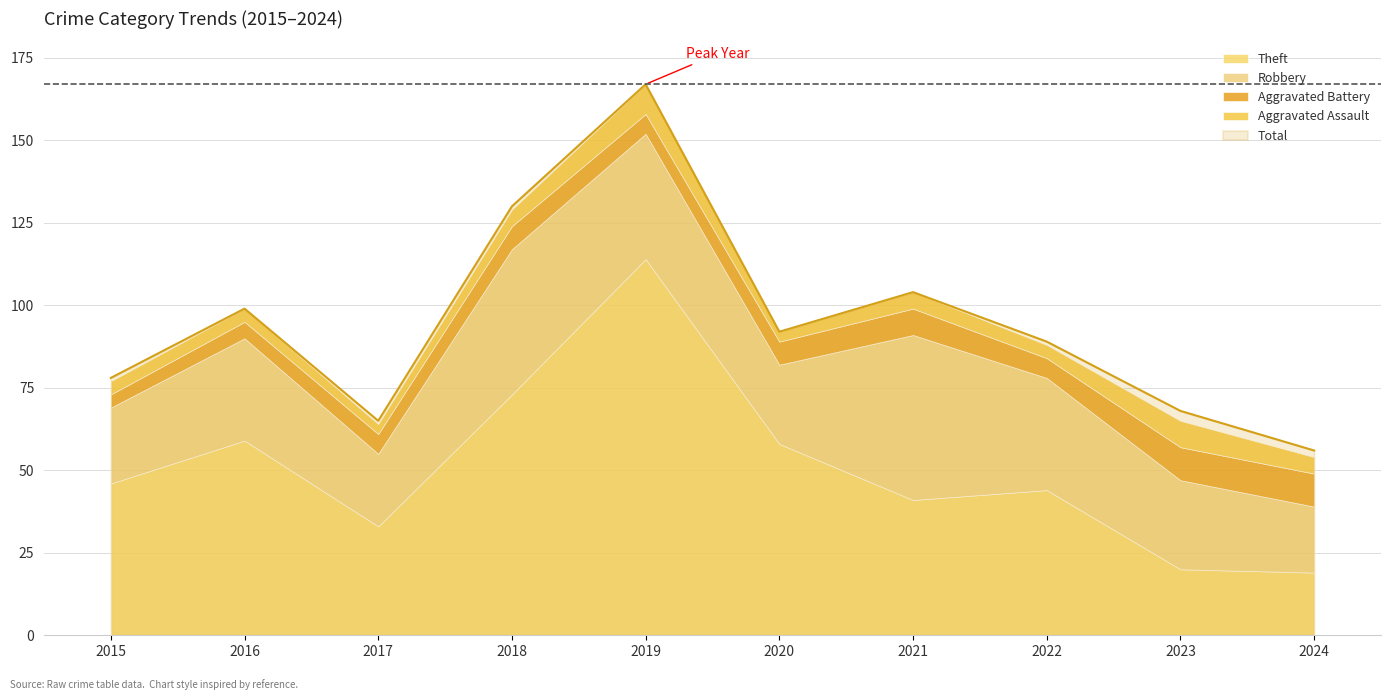

What is the difference between the Total values at 2019 and 2015?

89